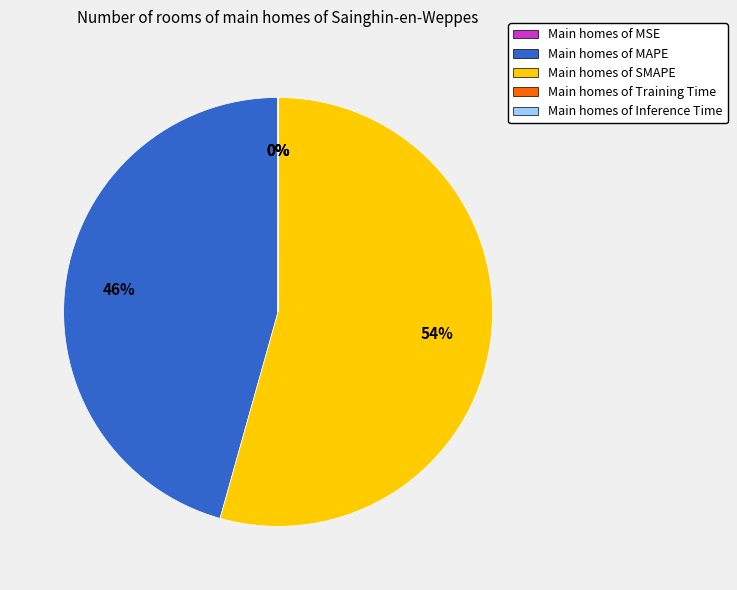

To the nearest percent, what is the average slice percentage?

20%